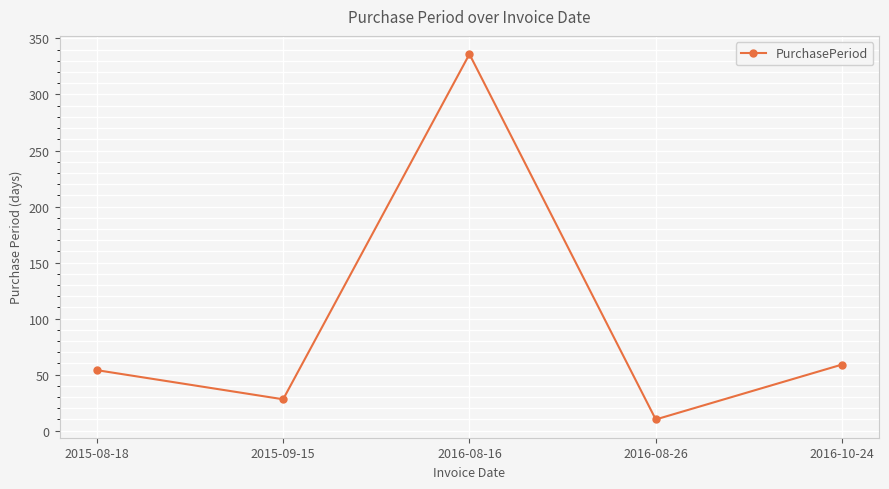

The value at 2016-10-24 is 59. True or false?

True